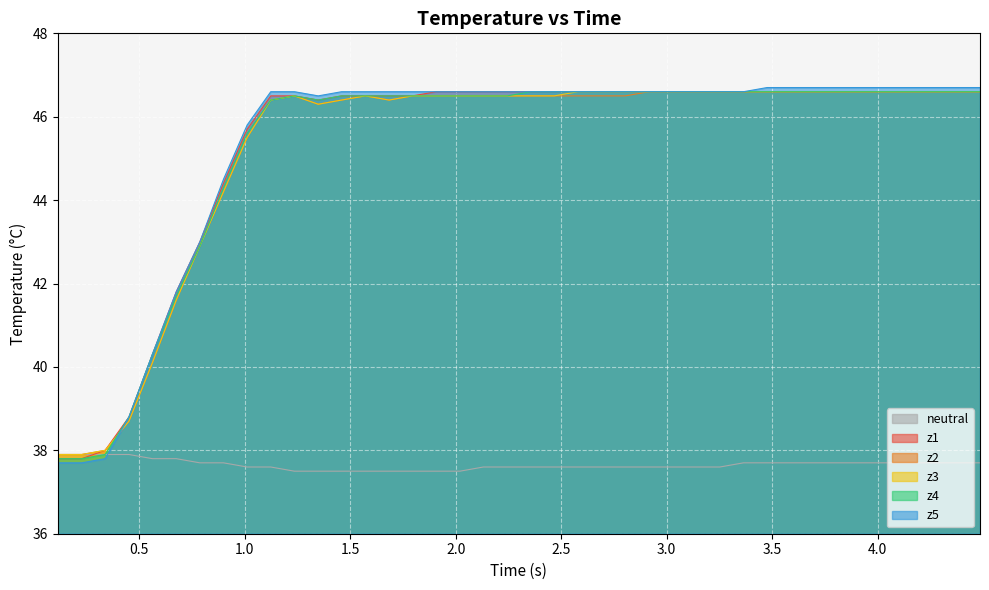

What is the minimum value shown in the chart?

37.5